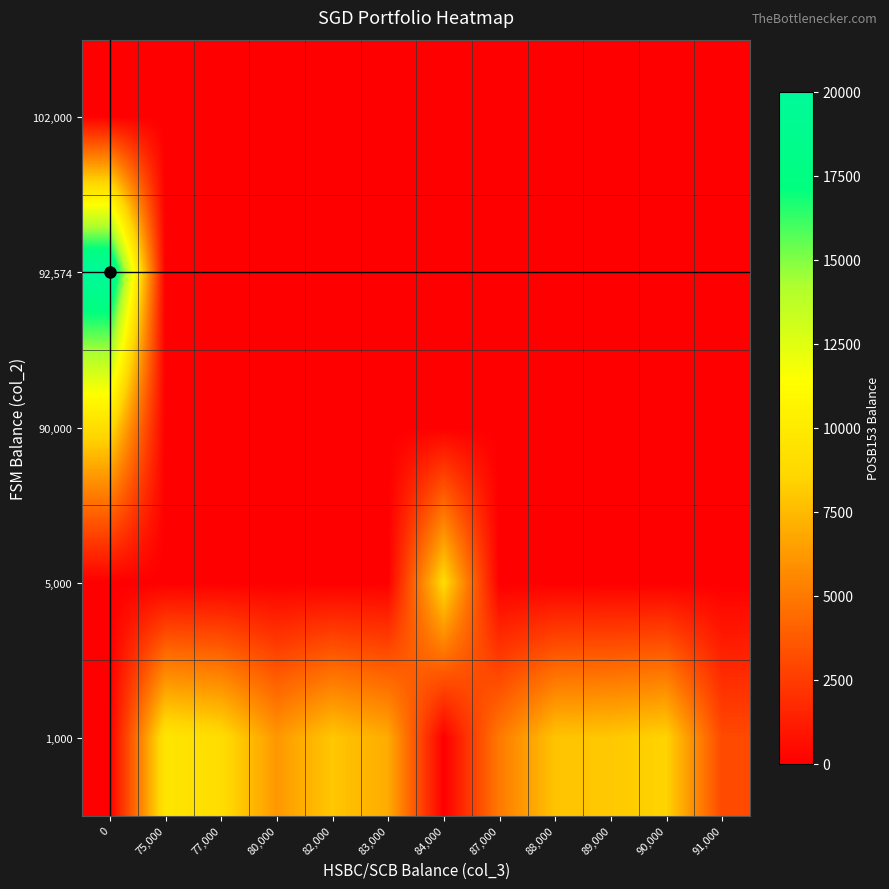

Reading right to left, what are all the values shown in this chart?

102,000: 91,000=0.0	90,000=0.0	89,000=0.0	88,000=0.0	87,000=0.0	84,000=0.0	83,000=0.0	82,000=0.0	80,000=0.0	77,000=0.0	75,000=0.0	0=0.0
92,574: 91,000=0.0	90,000=0.0	89,000=0.0	88,000=0.0	87,000=0.0	84,000=0.0	83,000=0.0	82,000=0.0	80,000=0.0	77,000=0.0	75,000=0.0	0=20000.0
90,000: 91,000=0.0	90,000=0.0	89,000=0.0	88,000=0.0	87,000=0.0	84,000=0.0	83,000=0.0	82,000=0.0	80,000=0.0	77,000=0.0	75,000=0.0	0=9117.0
5,000: 91,000=0.0	90,000=0.0	89,000=0.0	88,000=0.0	87,000=0.0	84,000=8848.0	83,000=0.0	82,000=0.0	80,000=0.0	77,000=0.0	75,000=0.0	0=0.0
1,000: 91,000=3067.0	90,000=8462.0	89,000=8022.0	88,000=7877.0	87,000=5000.0	84,000=0.0	83,000=6925.0	82,000=8000.0	80,000=6195.0	77,000=9000.0	75,000=9625.5	0=0.0